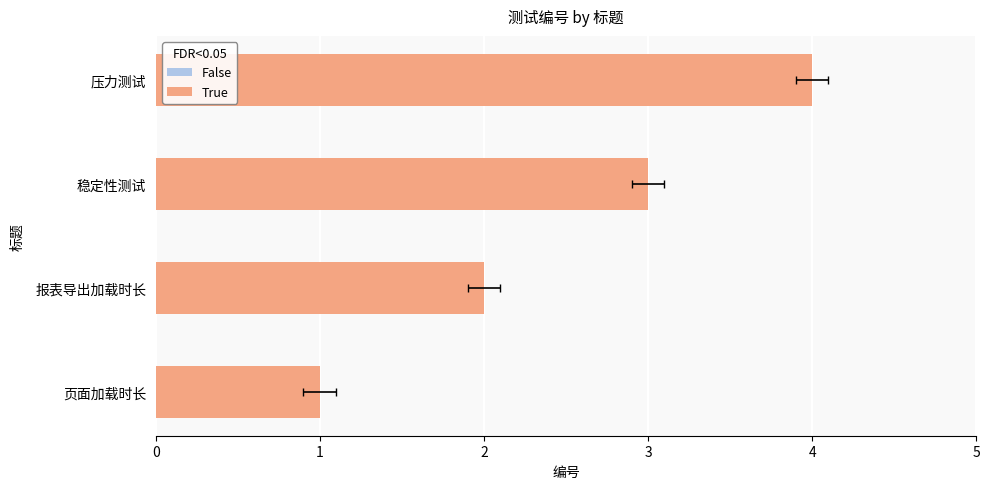

Is it true that the value at 报表导出加载时长 is 2?

True